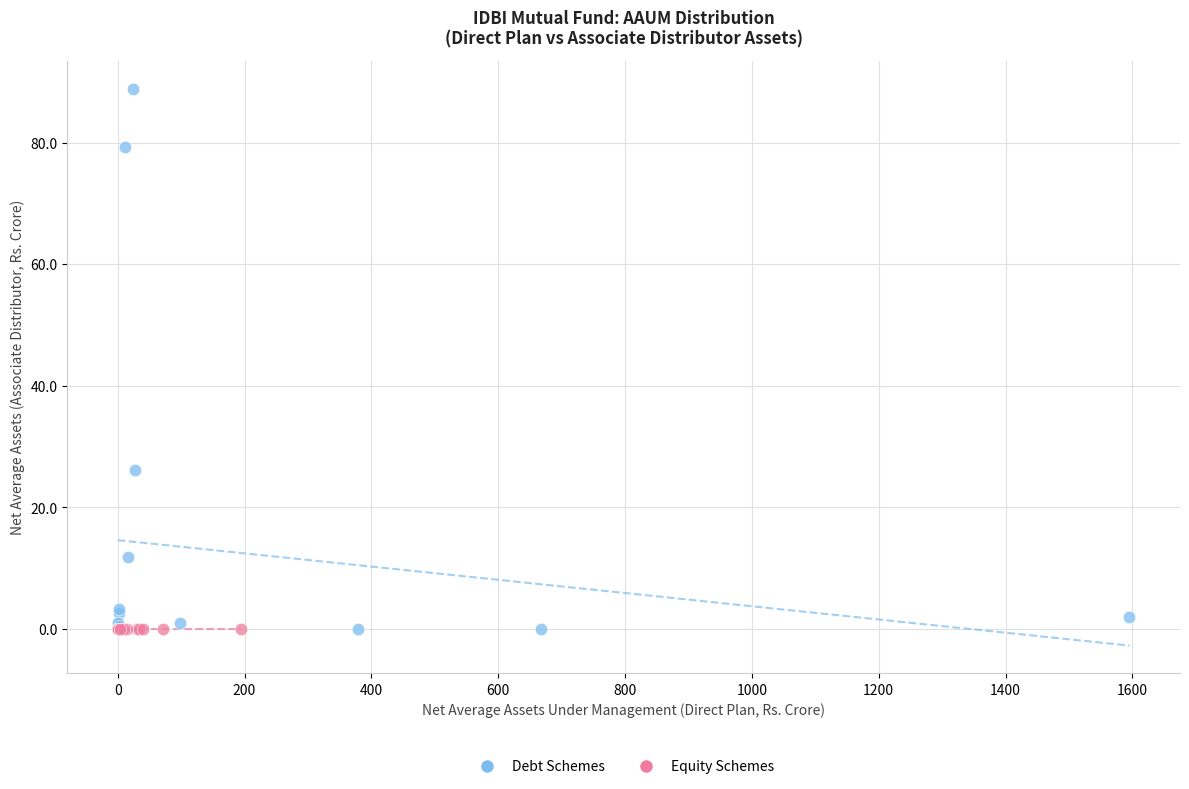

Which series reaches the maximum Y coordinate?

Debt Schemes